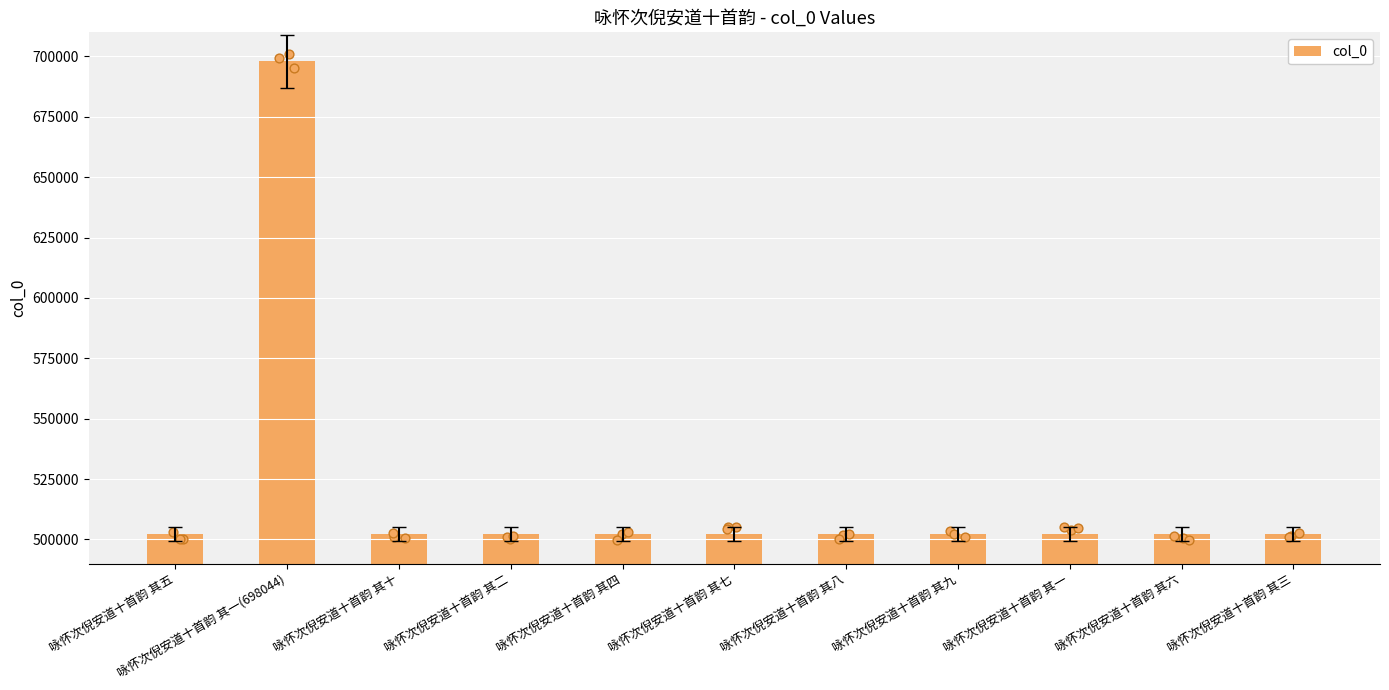

Which has a higher value, 咏怀次倪安道十首韵 其一 or 咏怀次倪安道十首韵 其八?

咏怀次倪安道十首韵 其八